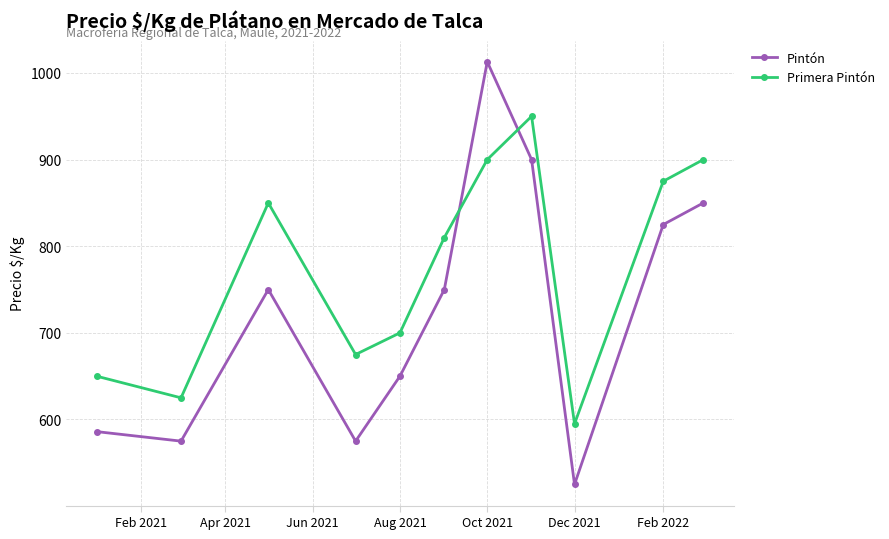

What is the average value of the Primera Pintón series?

775